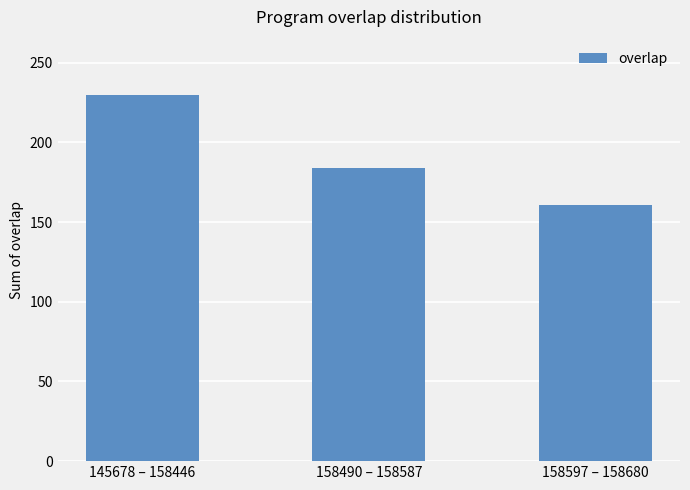

Reading left to right, transcribe all the data shown in this chart.

230	184	161